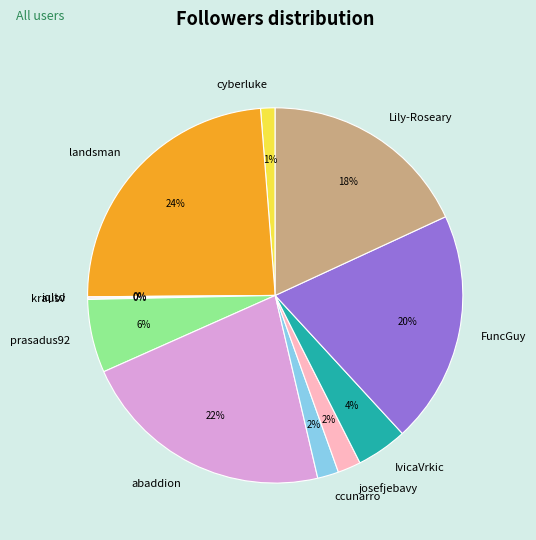

Which category has the biggest portion of the pie?

landsman